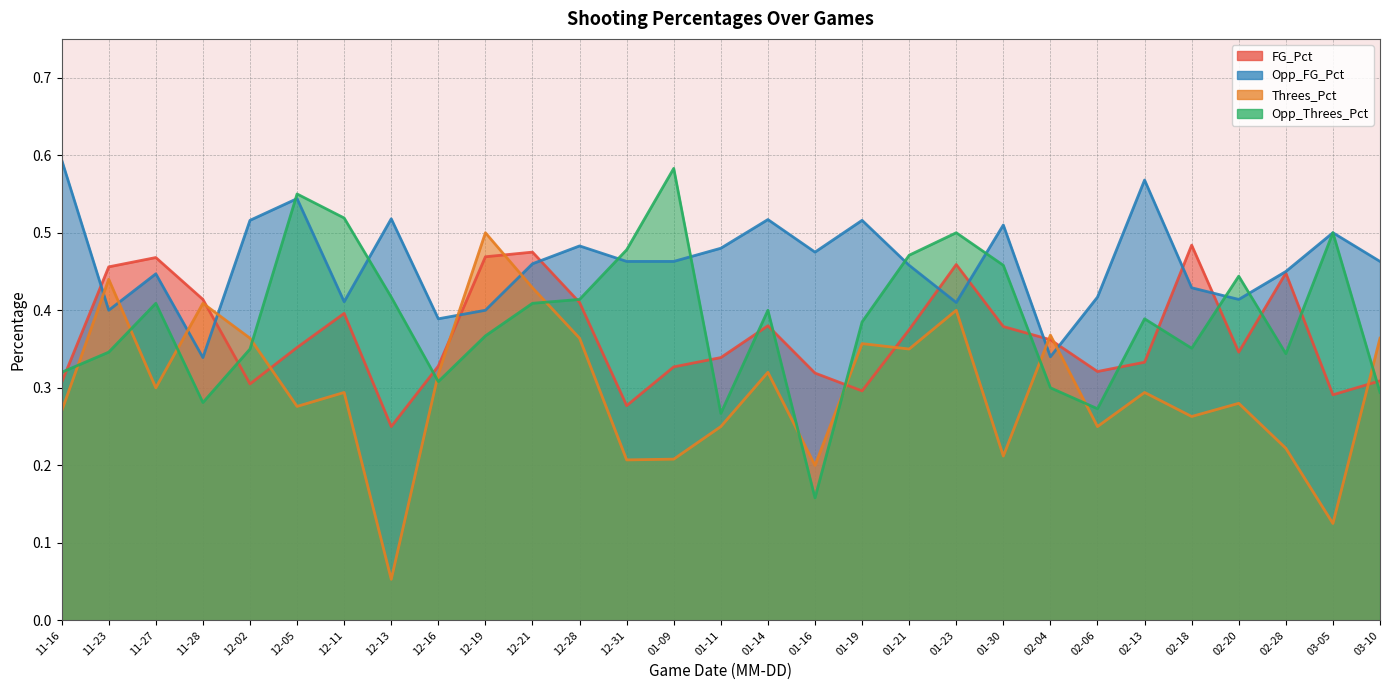

Reading left to right, extract all data points from this chart.

FG_Pct: 0.3	0.5	0.5	0.4	0.3	0.4	0.4	0.2	0.3	0.5	0.5	0.4	0.3	0.3	0.3	0.4	0.3	0.3	0.4	0.5	0.4	0.4	0.3	0.3	0.5	0.3	0.4	0.3	0.3
Opp_FG_Pct: 0.6	0.4	0.4	0.3	0.5	0.5	0.4	0.5	0.4	0.4	0.5	0.5	0.5	0.5	0.5	0.5	0.5	0.5	0.5	0.4	0.5	0.3	0.4	0.6	0.4	0.4	0.5	0.5	0.5
Threes_Pct: 0.3	0.4	0.3	0.4	0.4	0.3	0.3	0.1	0.3	0.5	0.4	0.4	0.2	0.2	0.2	0.3	0.2	0.4	0.3	0.4	0.2	0.4	0.2	0.3	0.3	0.3	0.2	0.1	0.4
Opp_Threes_Pct: 0.3	0.3	0.4	0.3	0.3	0.6	0.5	0.4	0.3	0.4	0.4	0.4	0.5	0.6	0.3	0.4	0.2	0.4	0.5	0.5	0.5	0.3	0.3	0.4	0.4	0.4	0.3	0.5	0.3